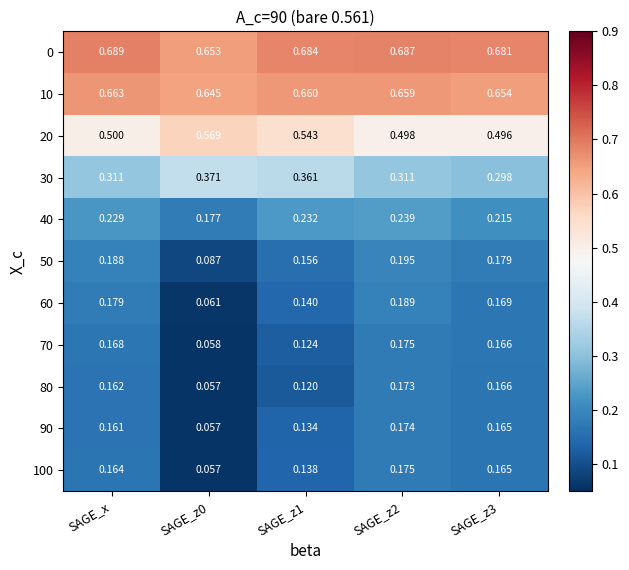

Is the value of 90 at SAGE_z3 greater than the value of 60 at SAGE_z3?

No